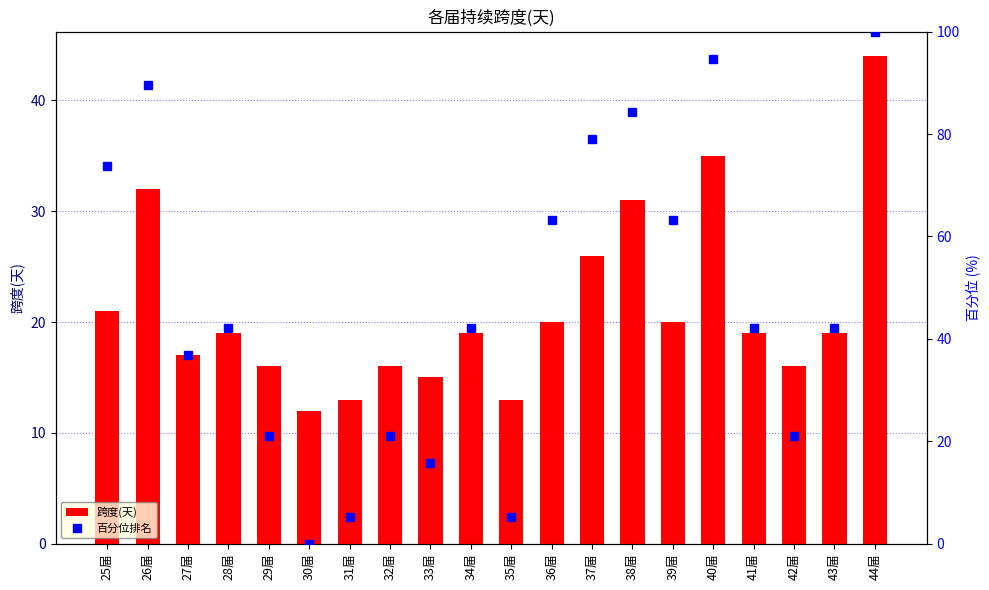

Is the value of 百分位排名 at 44届 greater than the value of 跨度(天) at 33届?

Yes